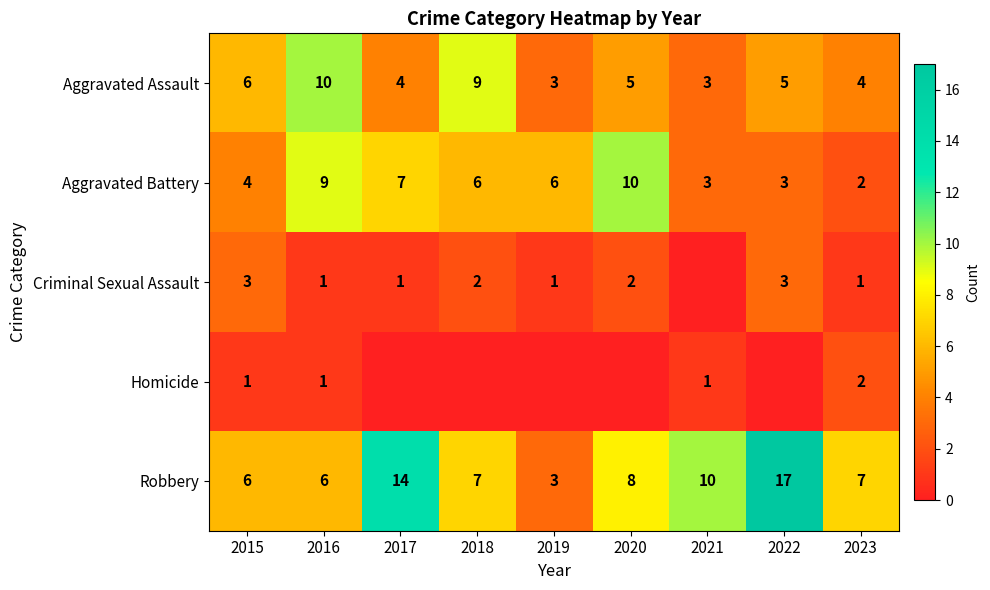

At which label does Robbery first exceed 7?

2017